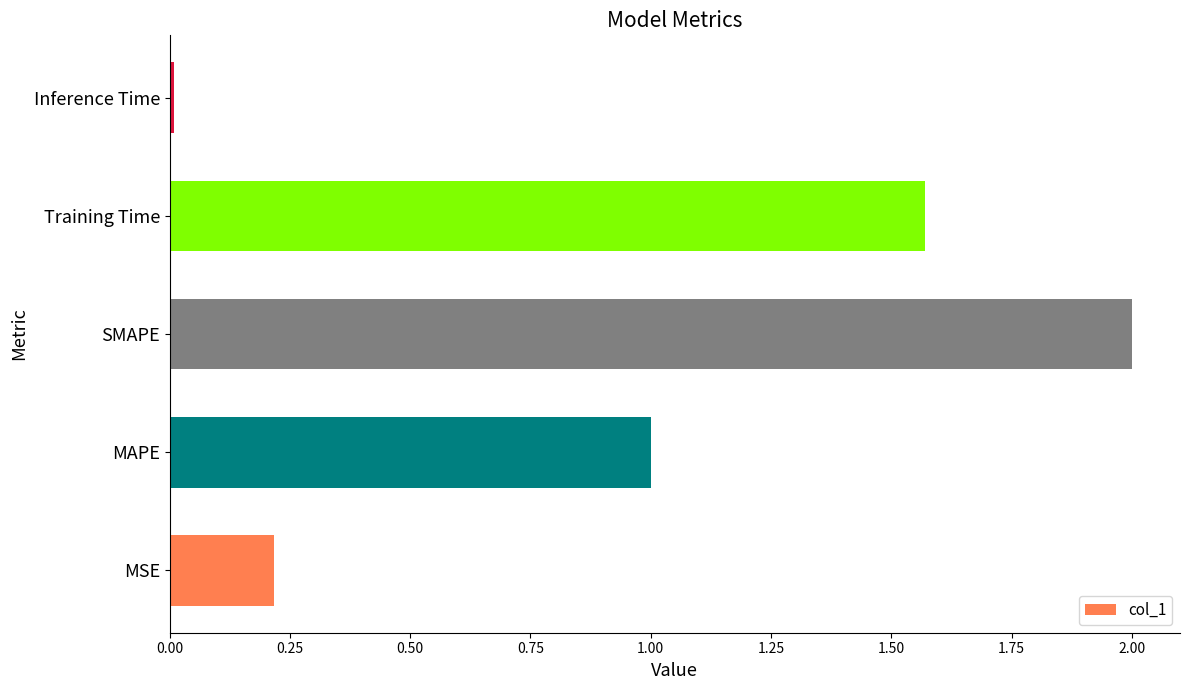

True or false: the data shows 2.0 at SMAPE.

True